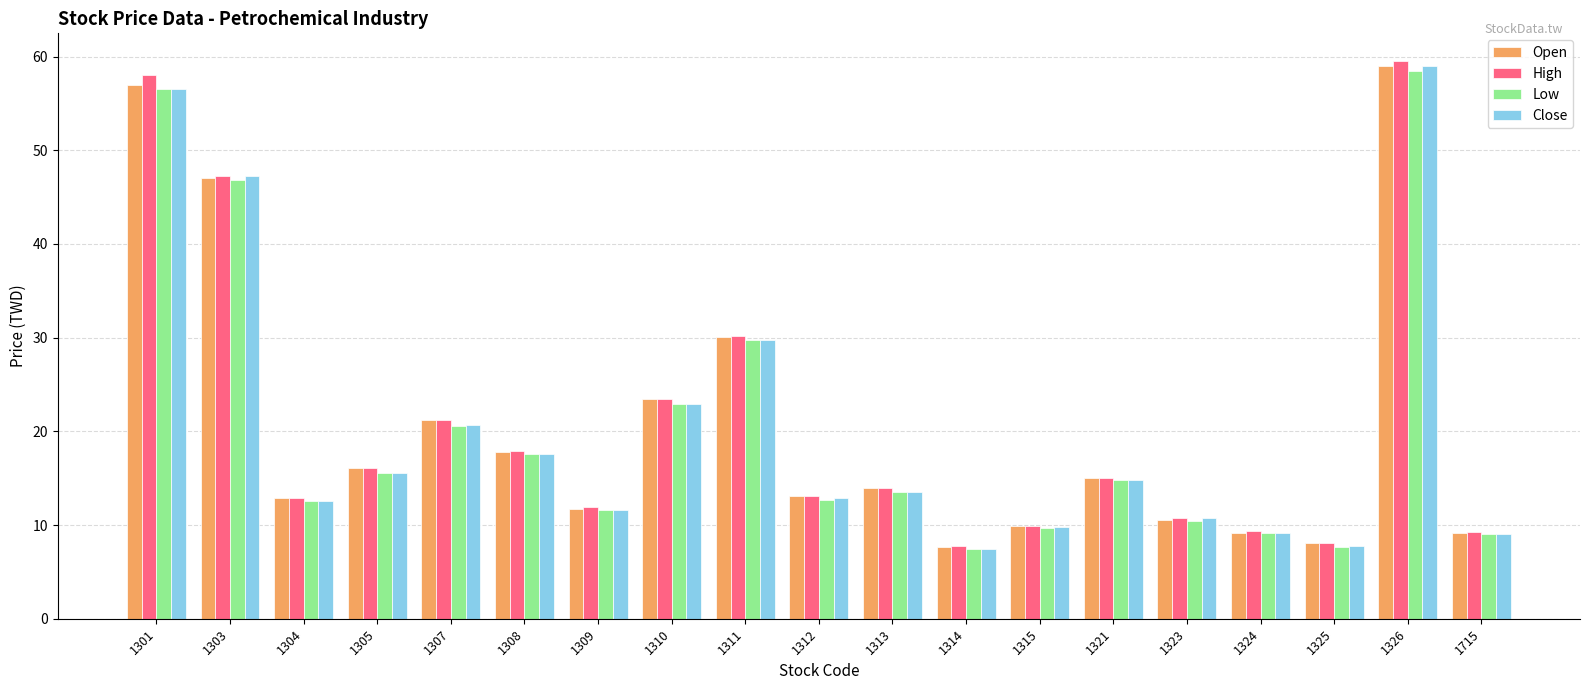

The value of Low at 1311 is 44.5. True or false?

False